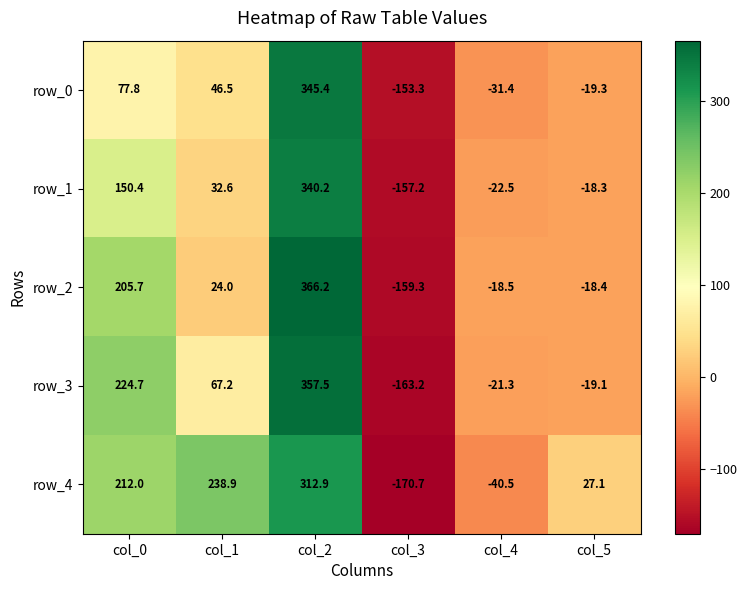

Is the value of row_1 at col_2 greater than the value of row_2 at col_1?

Yes